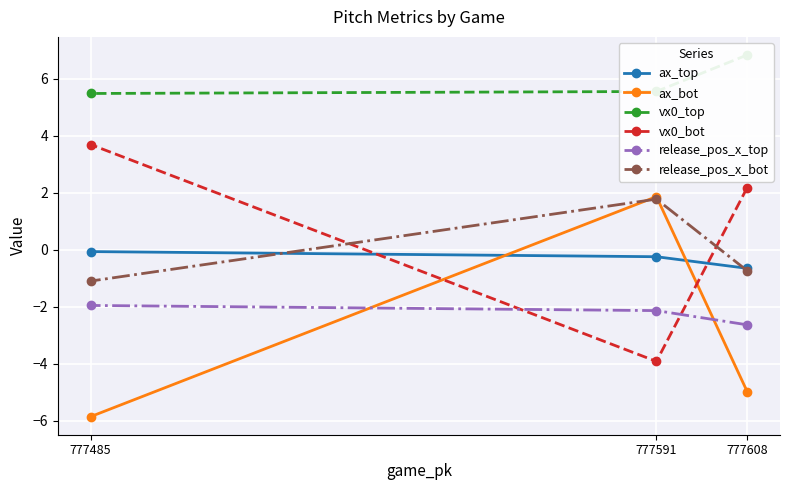

What is the smallest value displayed?

-5.9